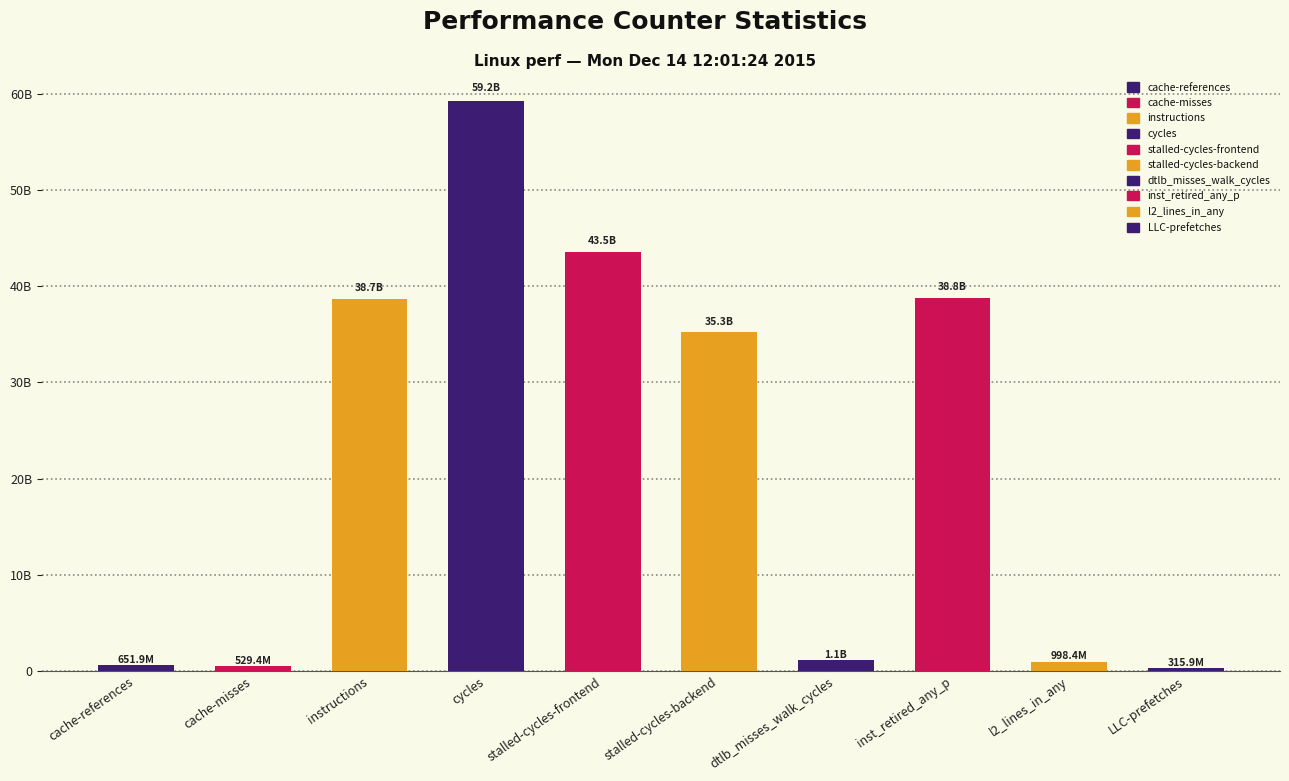

Does the chart contain stacked bars?

No